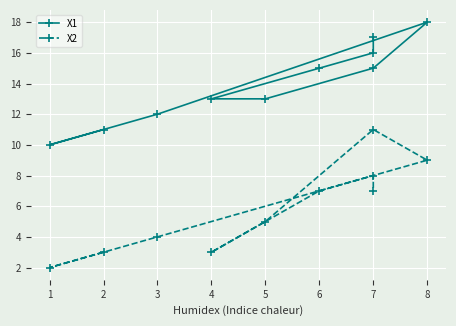

True or false: X1 and X2 cross at least once.

False